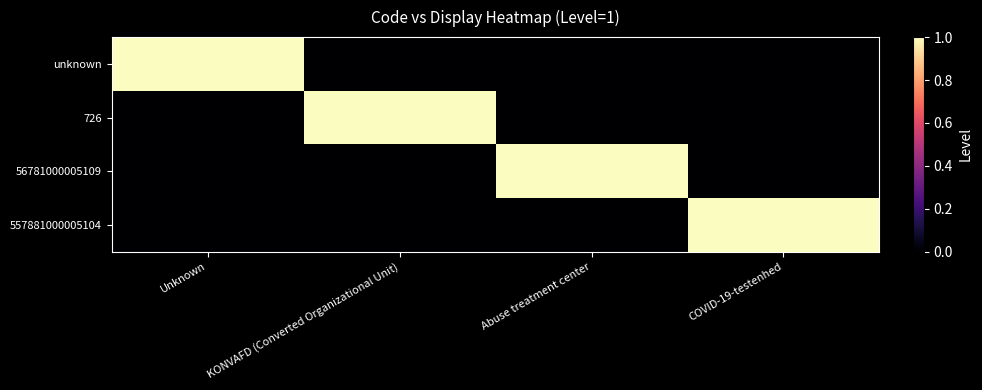

Between Unknown and KONVAFD (Converted Organizational Unit), which series saw the biggest shift?

unknown